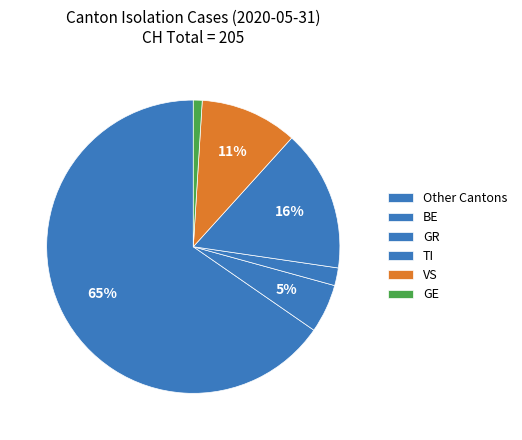

To the nearest percent, what percentage of the pie is GR?

2%